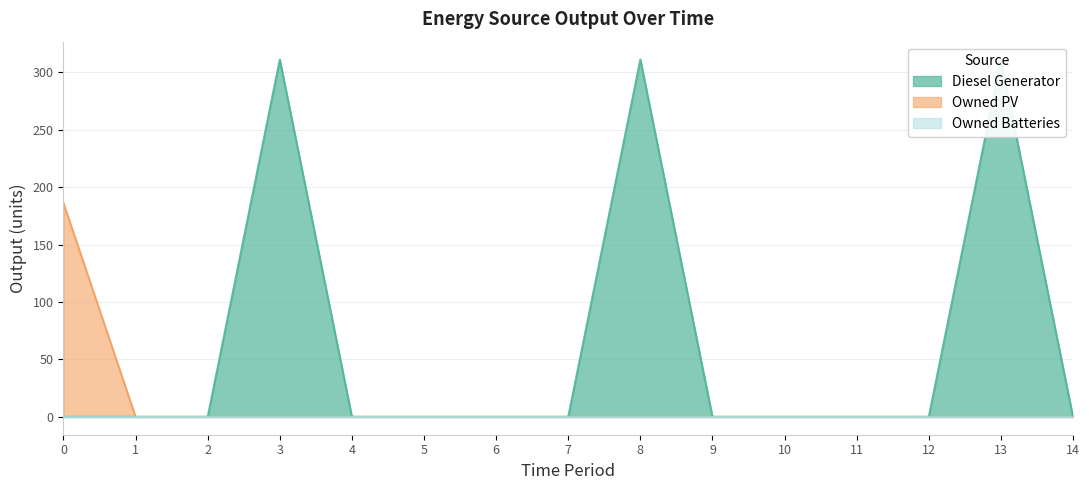

True or false: Diesel Generator has more than 0 points higher than both neighbors.

True